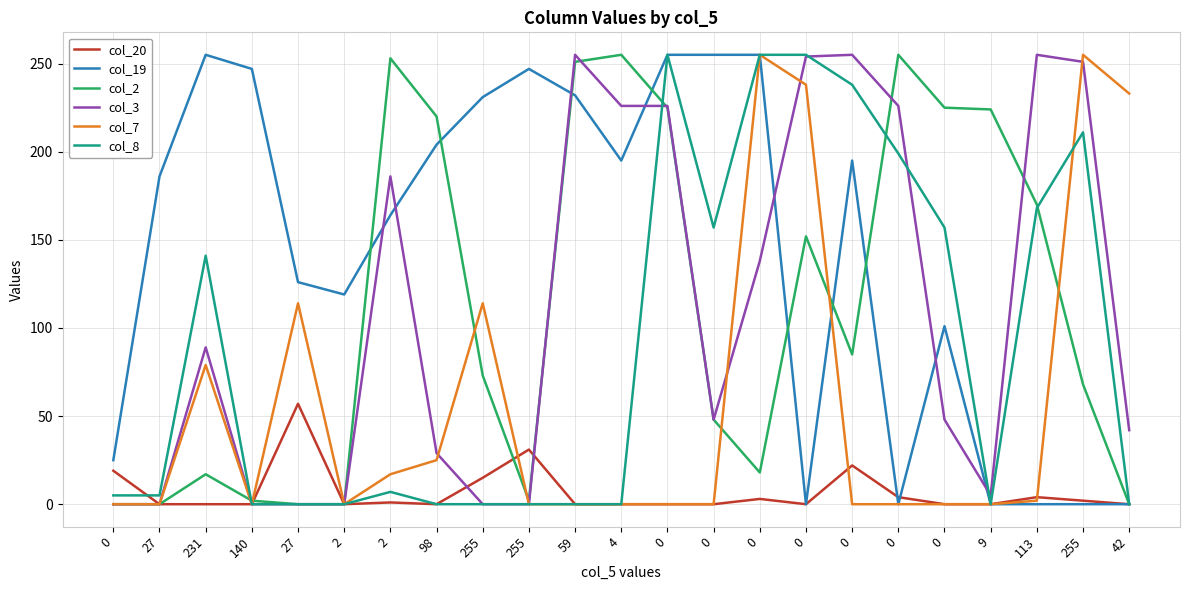

Rank the series at 0 from lowest to highest value.

col_2, col_3, col_7, col_8, col_20, col_19